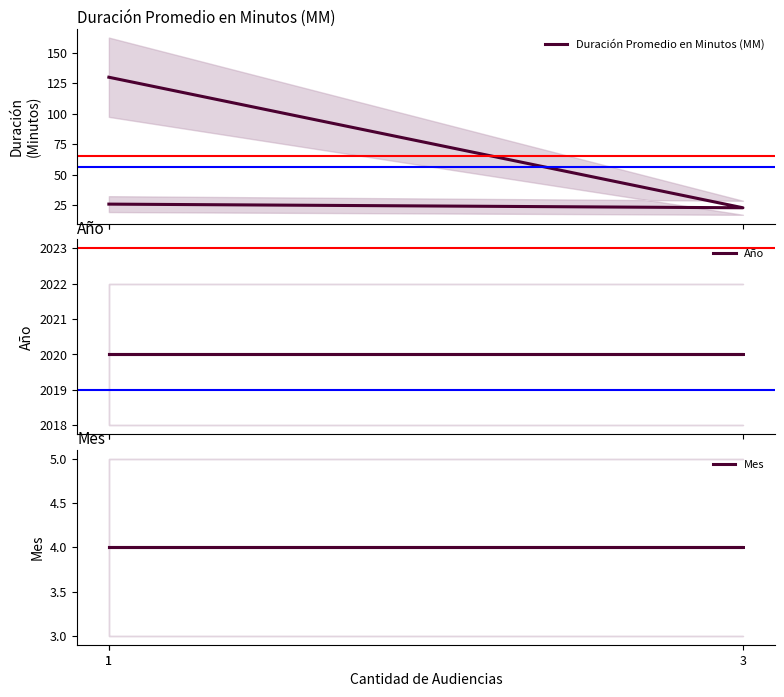

The Año series shows 2020 at 3. True or false?

True